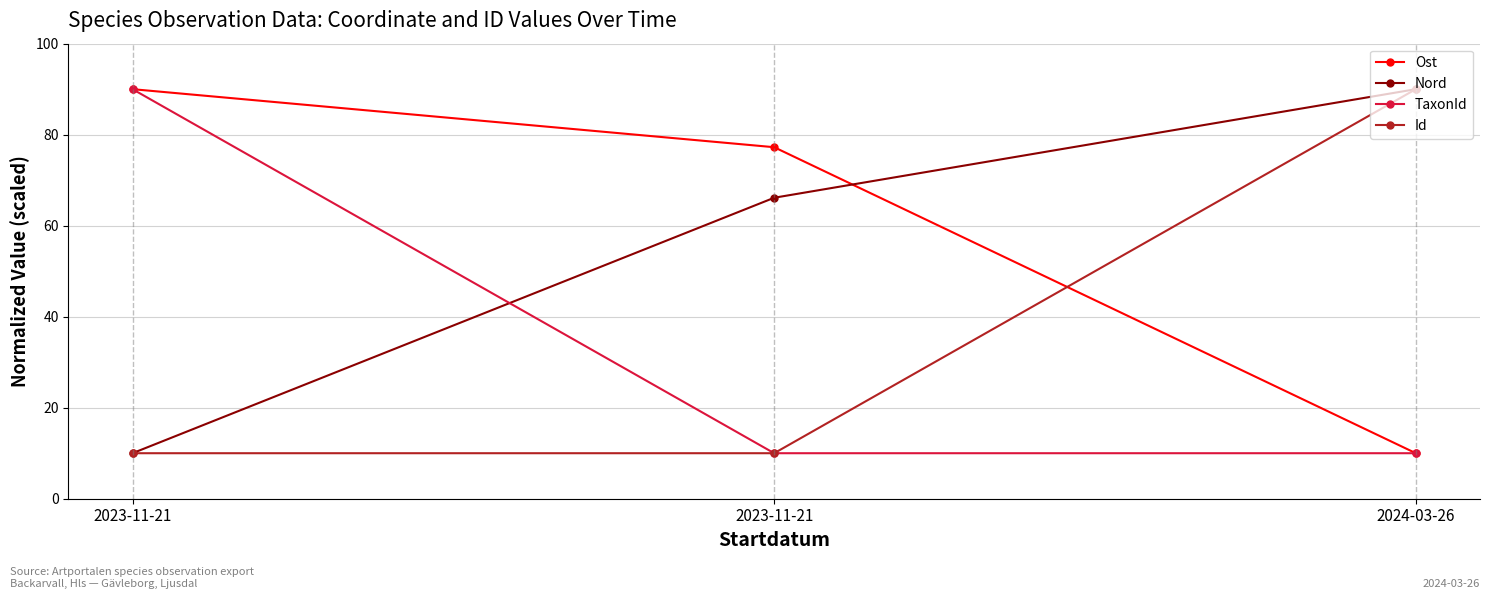

Rank the series at 2023-11-21 from lowest to highest value.

Nord, Id, Ost, TaxonId